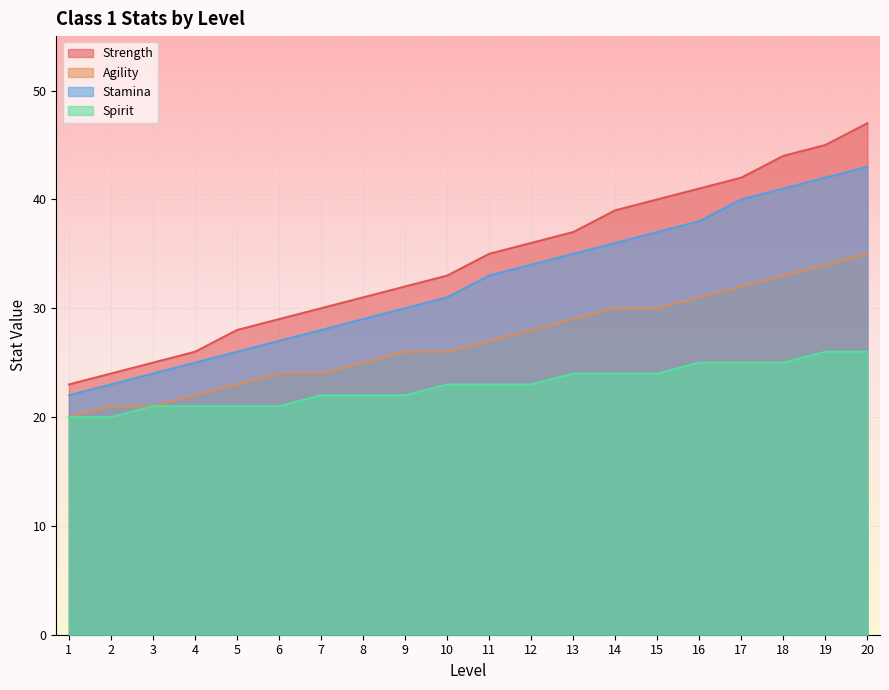

At 2, list the series in order from largest to smallest.

Strength, Stamina, Agility, Spirit